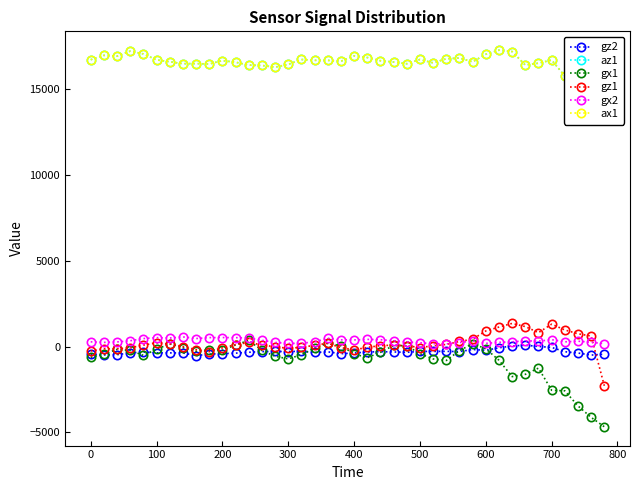

How many intersections are there between gz1 and gx2?

2